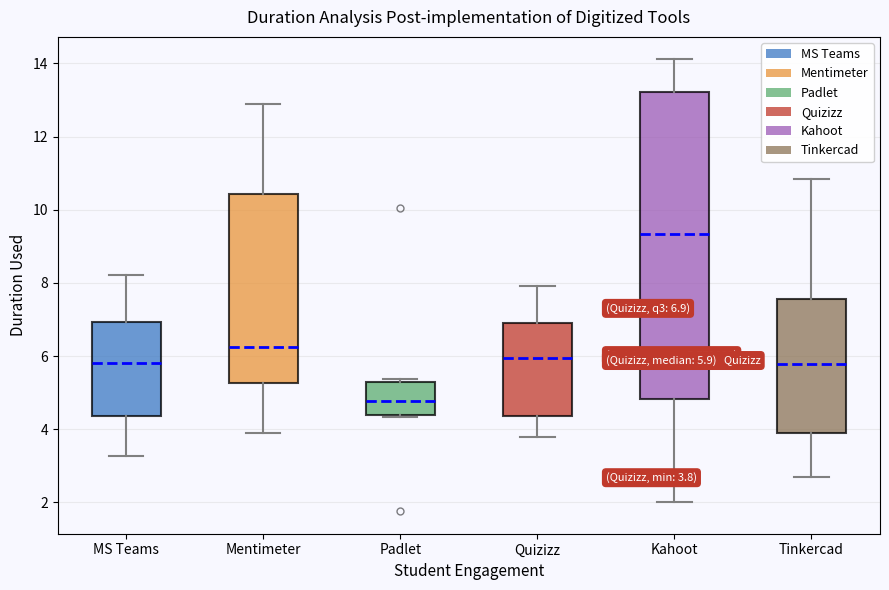

Which box is the tallest, from its lower edge to its upper edge?

Kahoot